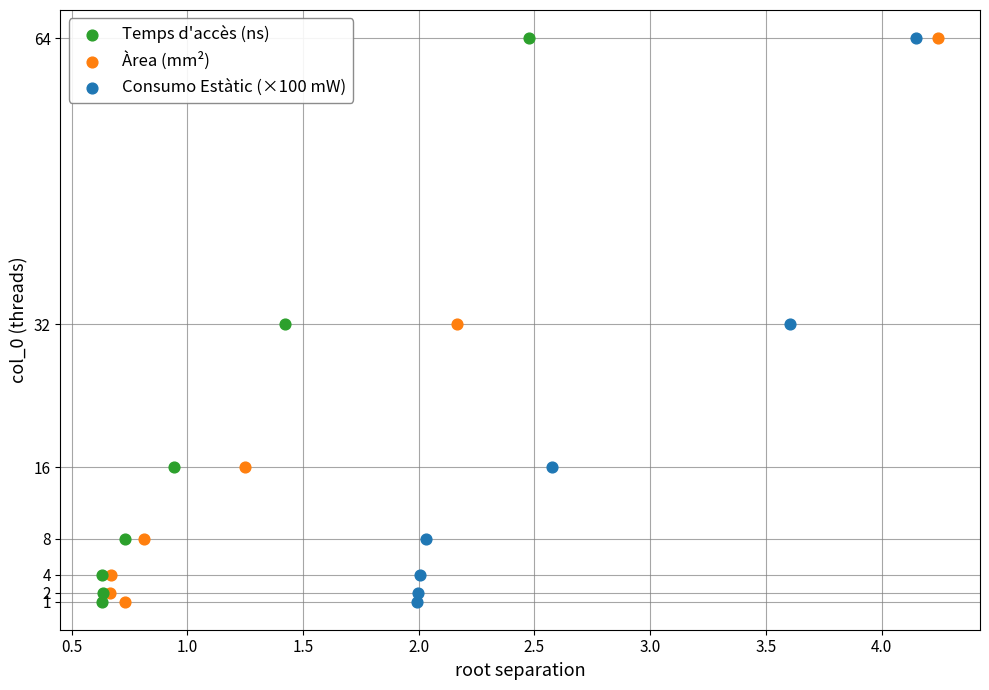

What are all the series names shown in the legend?

Temps d'accès (ns), Àrea (mm²), Consumo Estàtic (×100 mW)